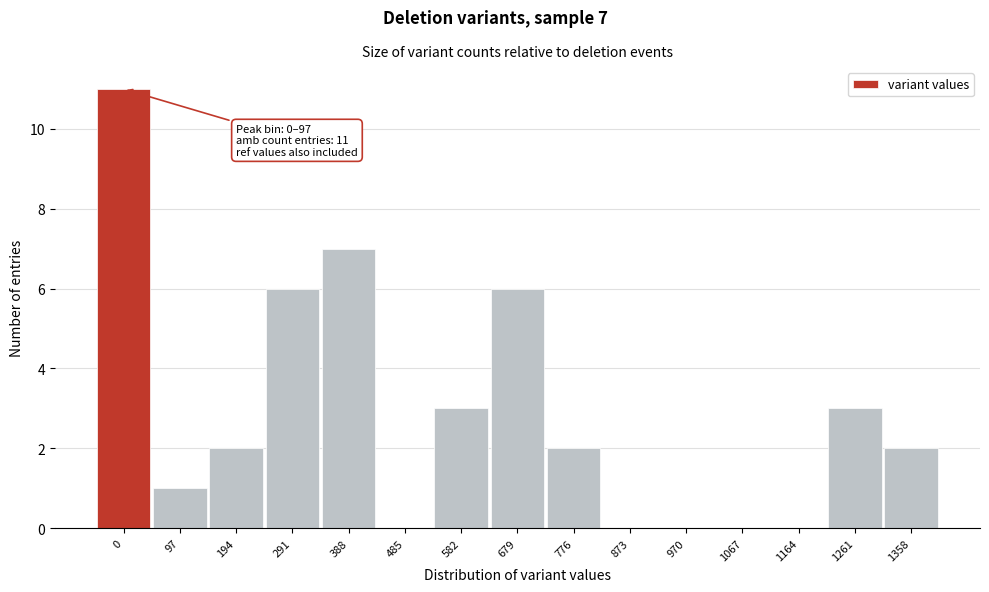

Reading left to right, what are all the values shown in this chart?

0=11	97=1	194=2	291=6	388=7	485=0	582=3	679=6	776=2	873=0	970=0	1067=0	1164=0	1261=3	1358=2